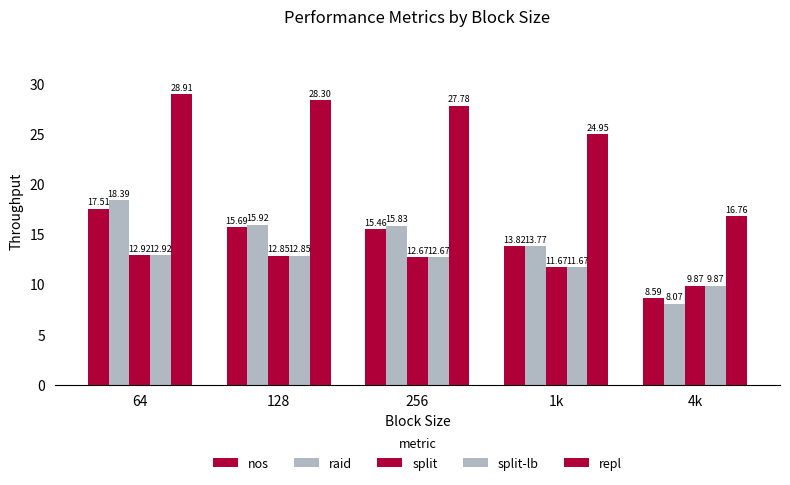

How many categories are shown in the chart?

5